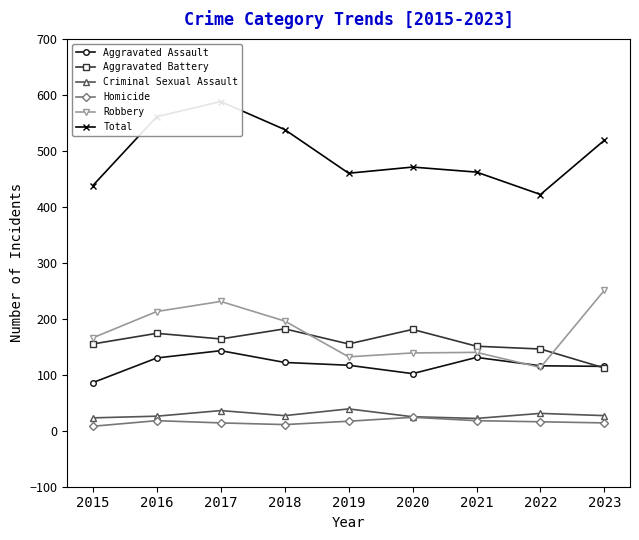

What is the value of the Aggravated Battery point at the 6th from the left?

181